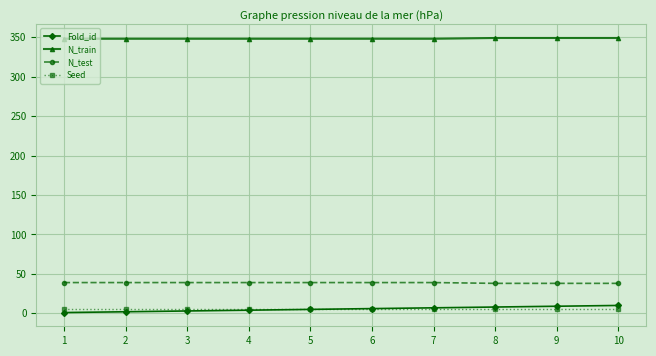

The Fold_id series shows 7 at 7. True or false?

True